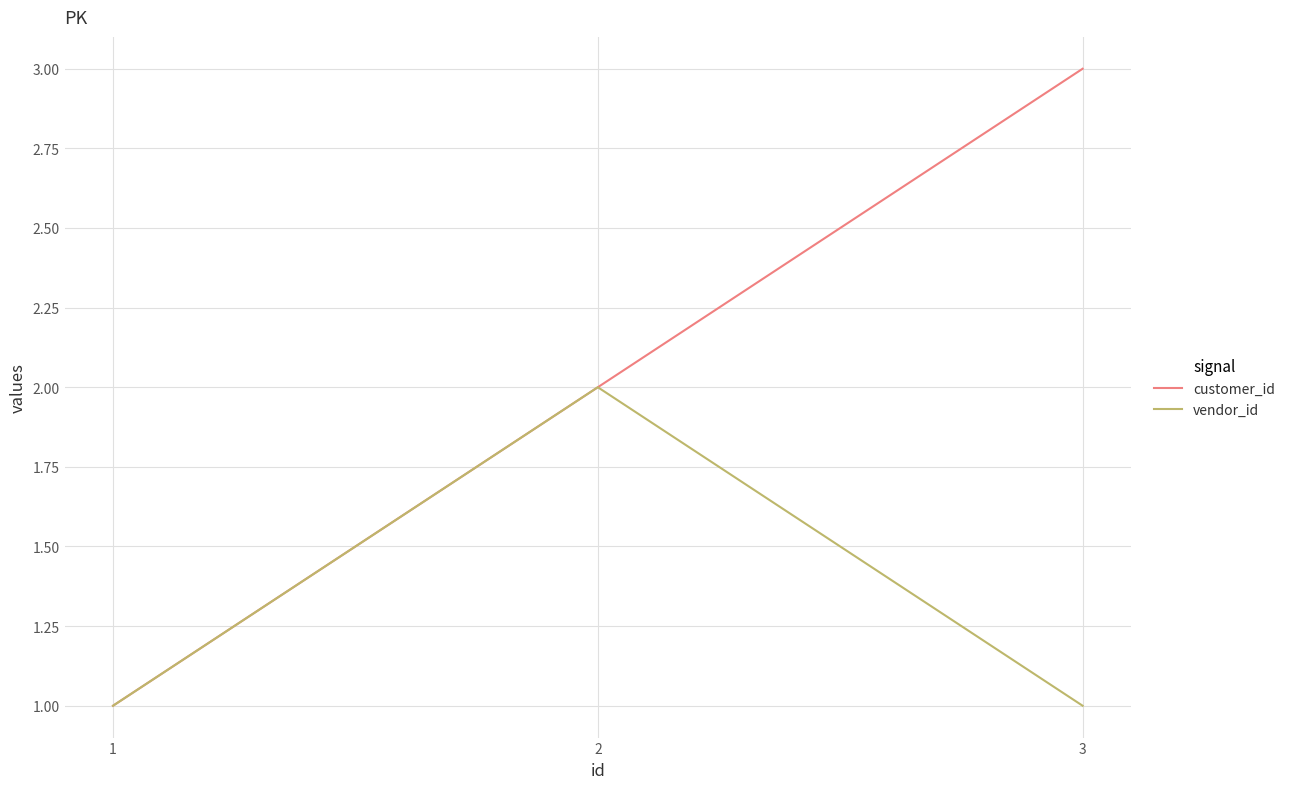

Read the customer_id value at 2.

2